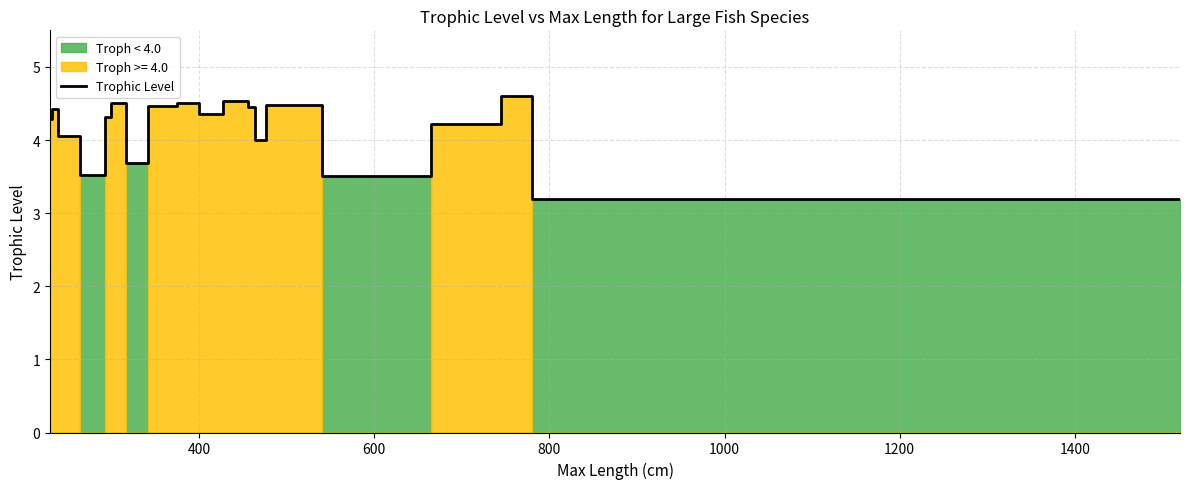

The chart shows a value of 2.8 at 400. True or false?

False